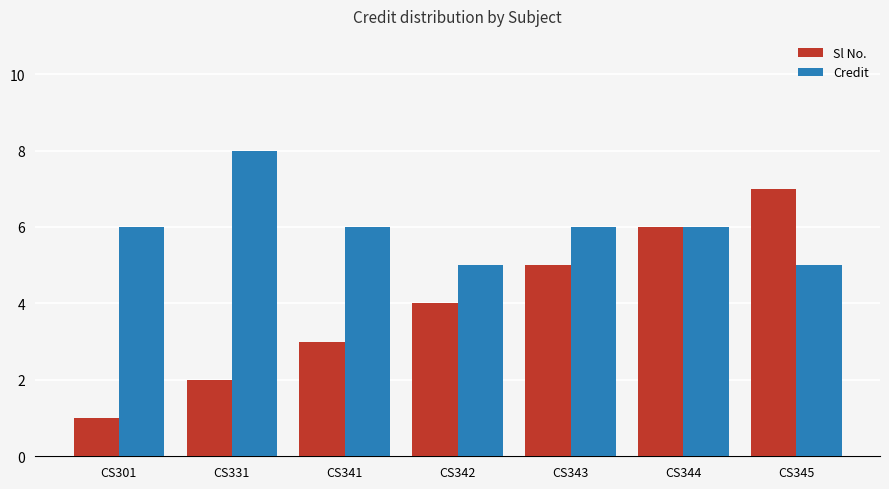

The Sl No. series shows 4 at CS342. True or false?

True